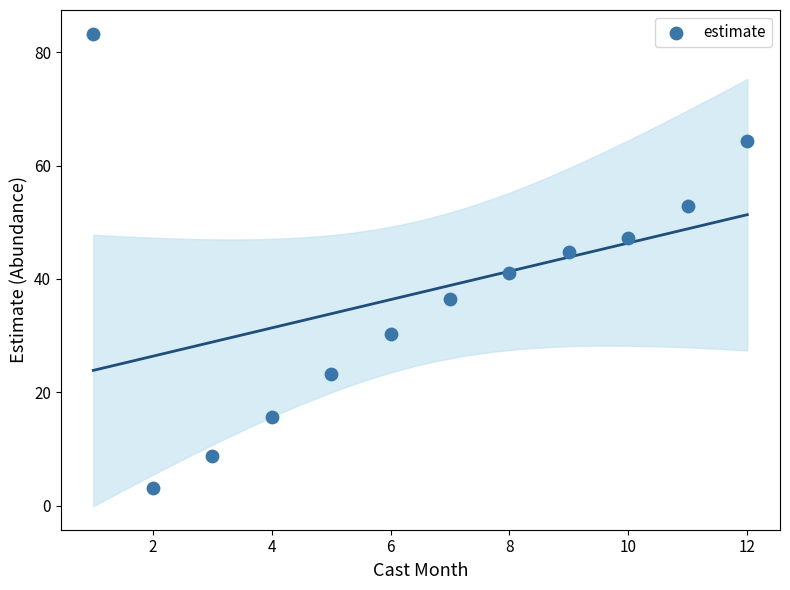

What is the average Y value?

37.6